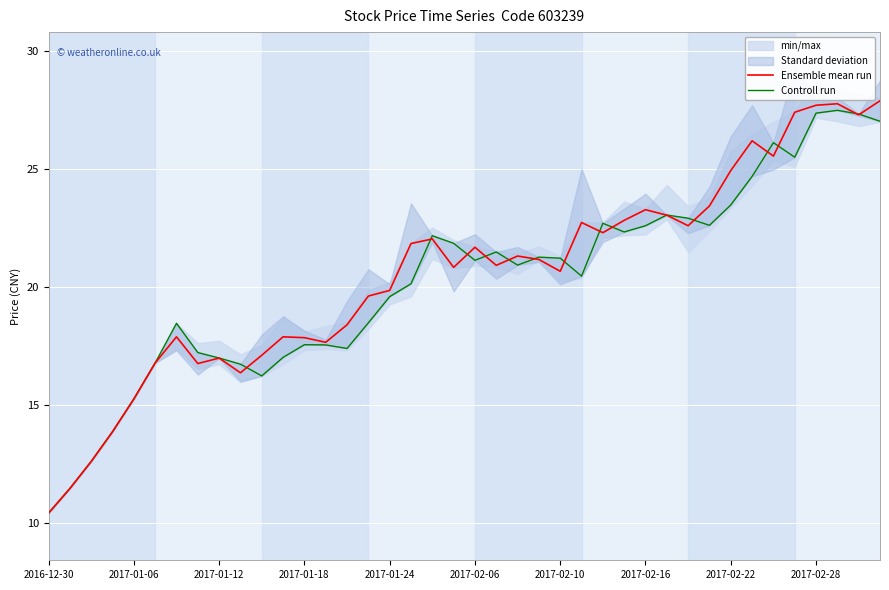

How many data points in Controll run are less than 21?

20